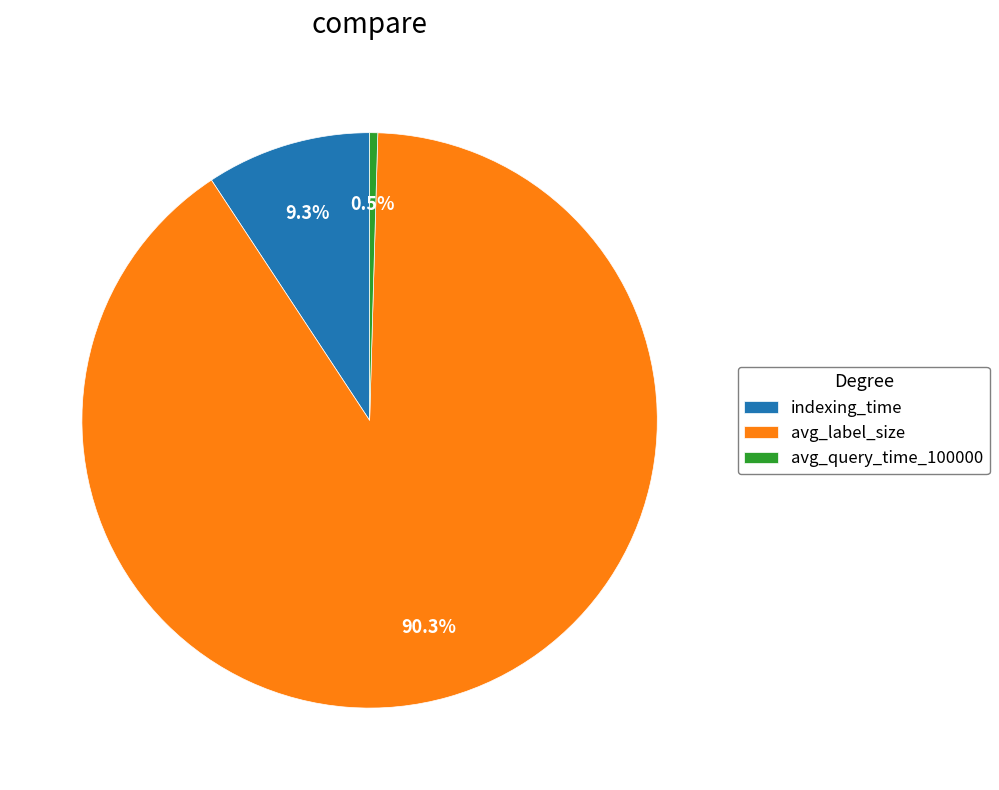

Combined, do avg_query_time_100000 and avg_label_size account for over 50%?

Yes